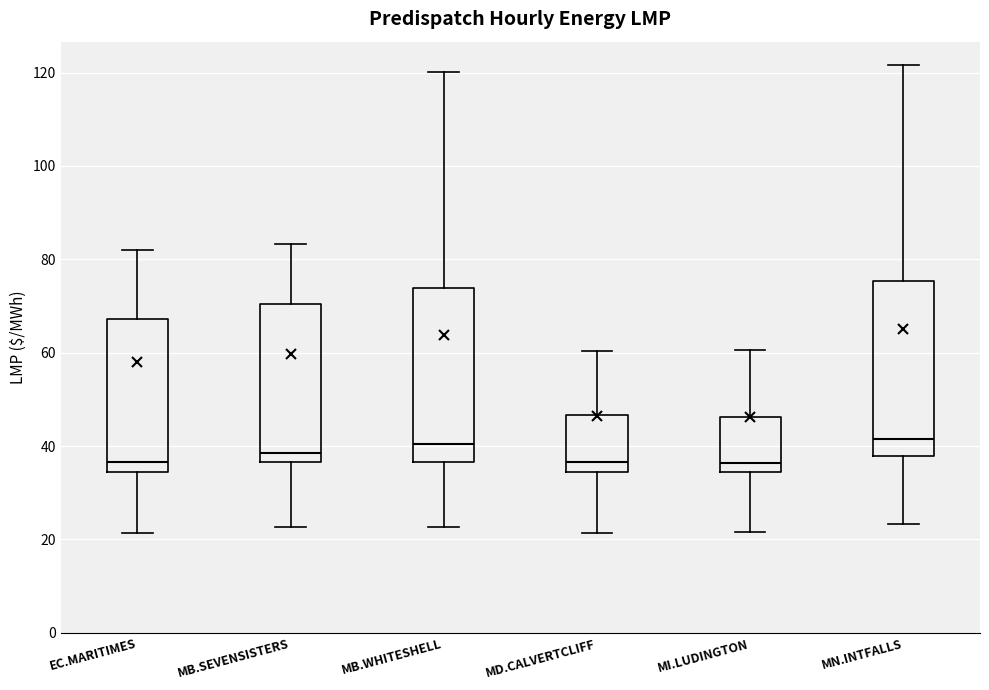

Reading left to right, transcribe this box plot: for each box, give where its median line is, the range the box spans, and where its two whiskers end, as read against the y-axis. The values are not printed on the chart, so give them approximately, as read against the axis.

EC.MARITIMES: median 36, box 34 to 68, whiskers 22 to 82
MB.SEVENSISTERS: median 38, box 36 to 70, whiskers 22 to 84
MB.WHITESHELL: median 40, box 36 to 74, whiskers 22 to 120
MD.CALVERTCLIFF: median 36, box 34 to 46, whiskers 22 to 60
MI.LUDINGTON: median 36, box 34 to 46, whiskers 22 to 60
MN.INTFALLS: median 42, box 38 to 76, whiskers 24 to 122